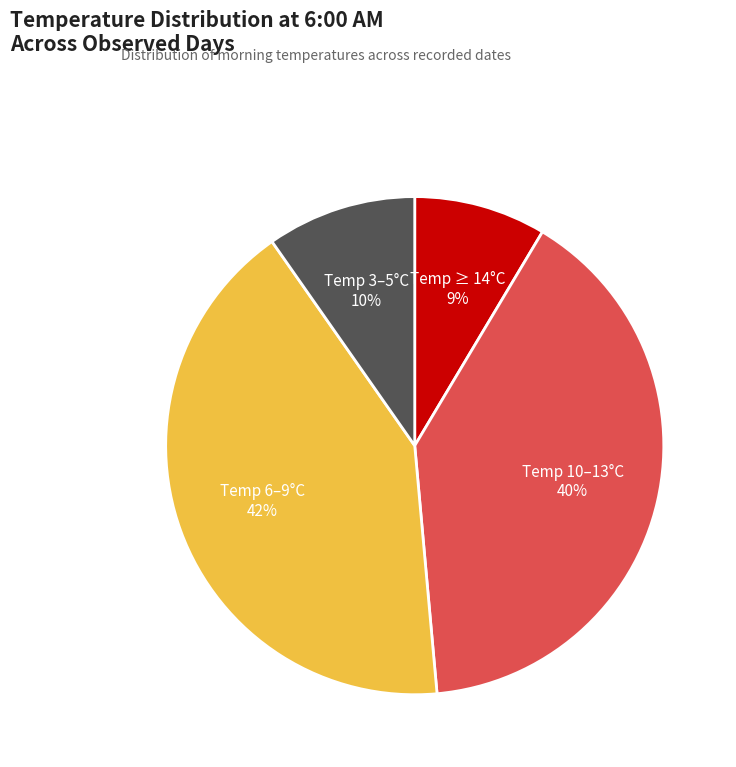

True or false: Temp 6–9°C accounts for 36% of the total.

False